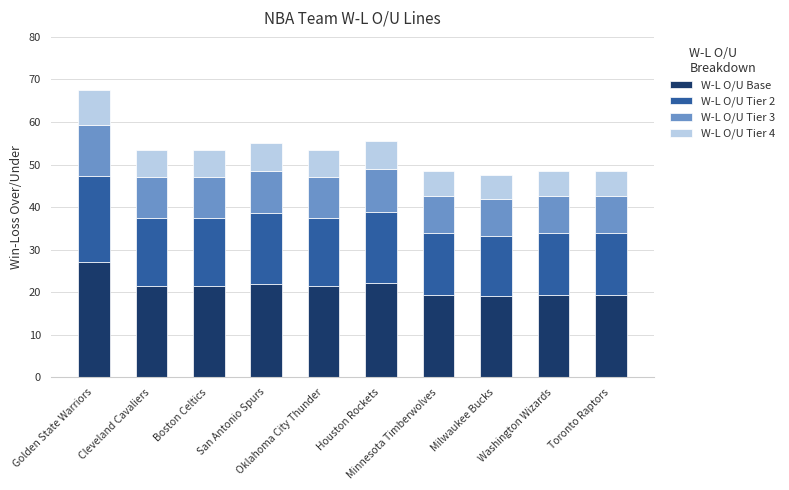

What is the highest value of the W-L O/U Base series?

27.0